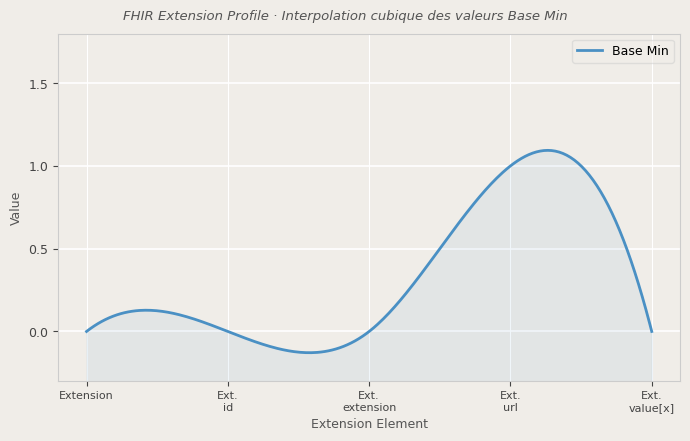

Which has a higher value, Extension.value[x] or Extension.id?

Extension.value[x]